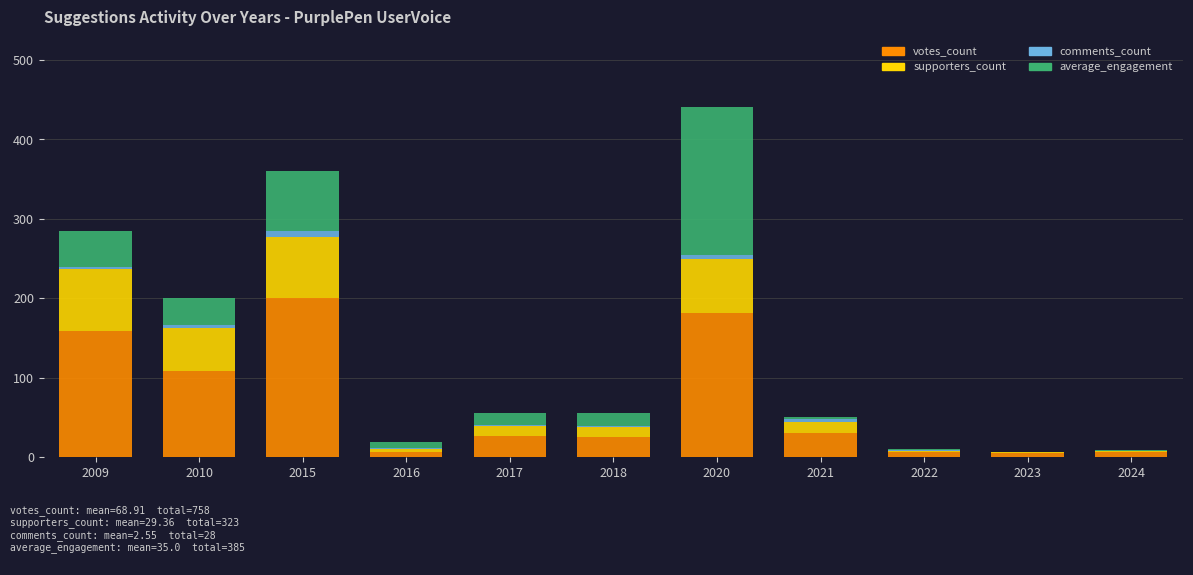

Are the bars grouped side by side (vs. stacked)?

No